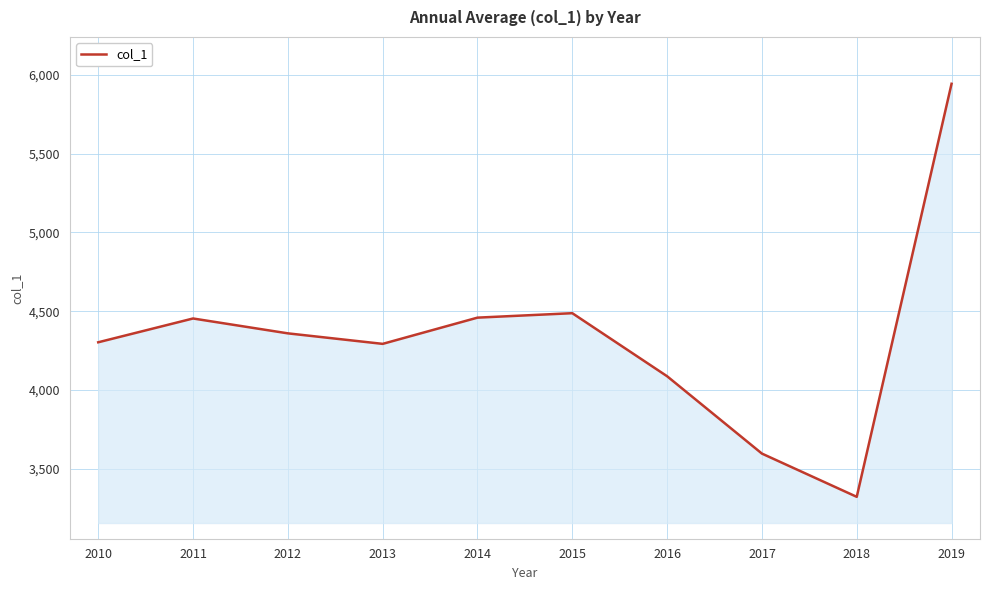

Which has a higher value, 2018 or 2015?

2015